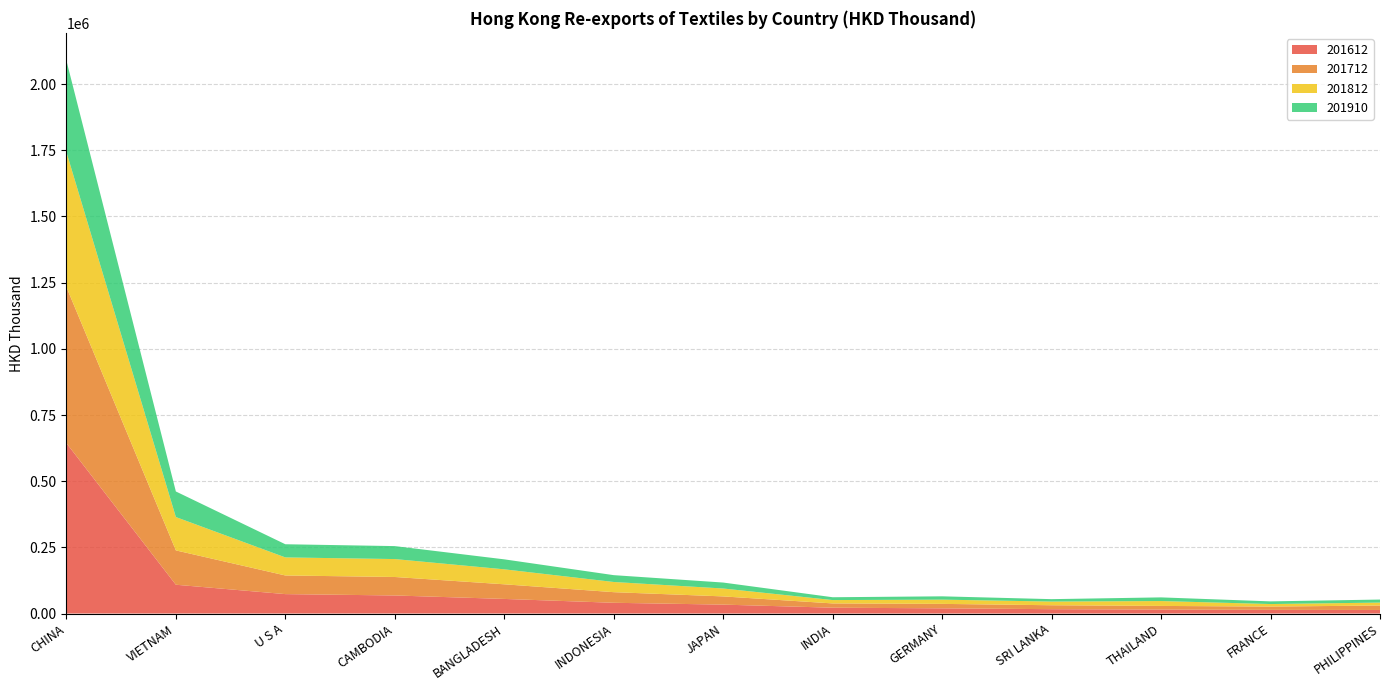

Reading right to left, extract all data points from this chart.

201612: 13445.9	13882.9	14997.2	16456.5	19602.5	22013.9	33648.0	40608.6	55170.6	68233.4	73355.7	108805.7	643764.6
201712: 16836.2	12375.2	13754.5	14808.4	16849.8	16170.3	31034.9	40067.8	55252.6	69813.4	70449.7	129716.3	589832.3
201812: 11084.2	9580.4	18404.6	13945.1	16061.3	12663.2	29853.4	38492.1	56590.9	67733.7	68212.3	125944.4	509905.4
201910: 11434.0	10087.6	13817.1	9127.1	12468.8	10688.3	22506.8	25822.3	37684.8	48952.6	49723.6	96631.3	345748.5